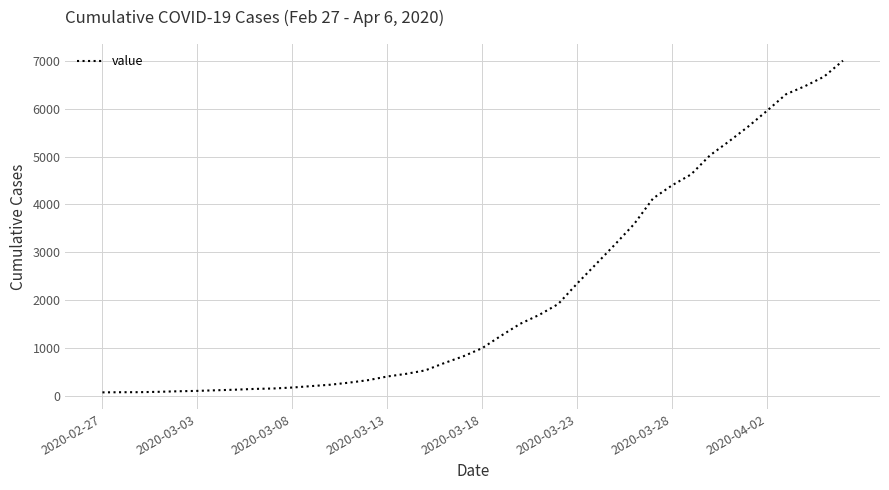

What is the maximum value shown in the chart?

7010